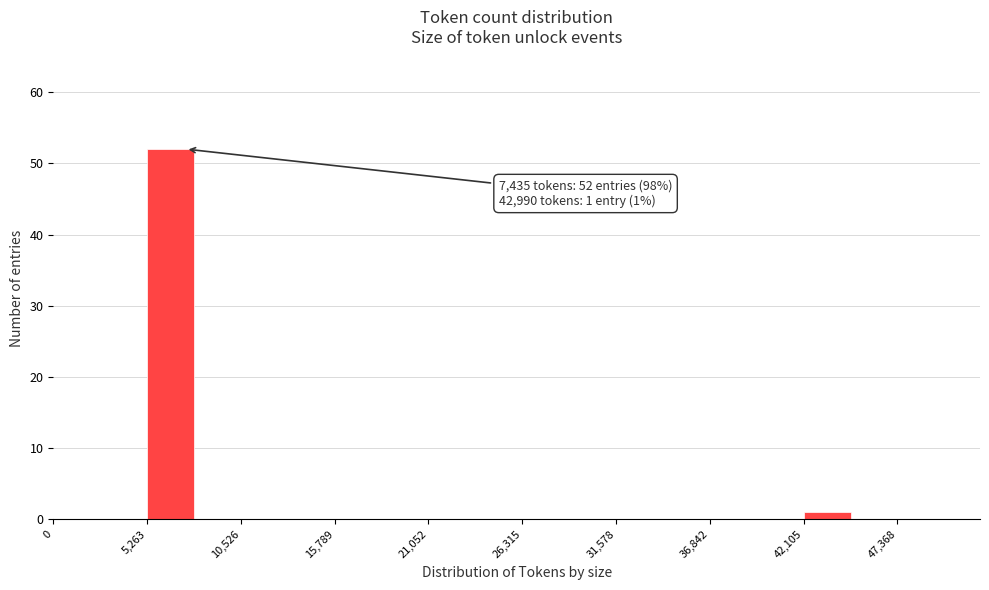

Around what value on the x-axis is the tallest bar? Give the approximate position of its centre, as read against the axis.

7000